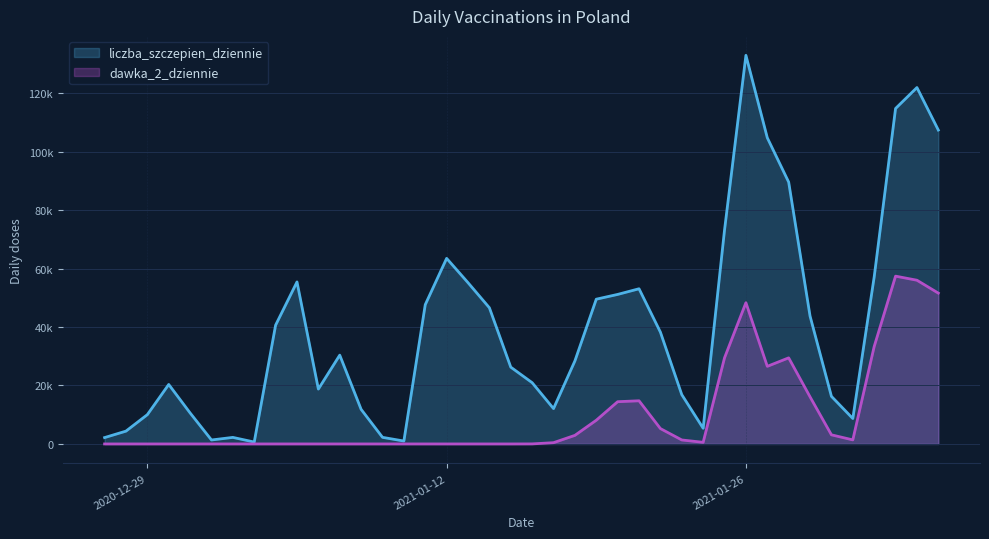

Does the chart display data point markers on the line(s)?

No